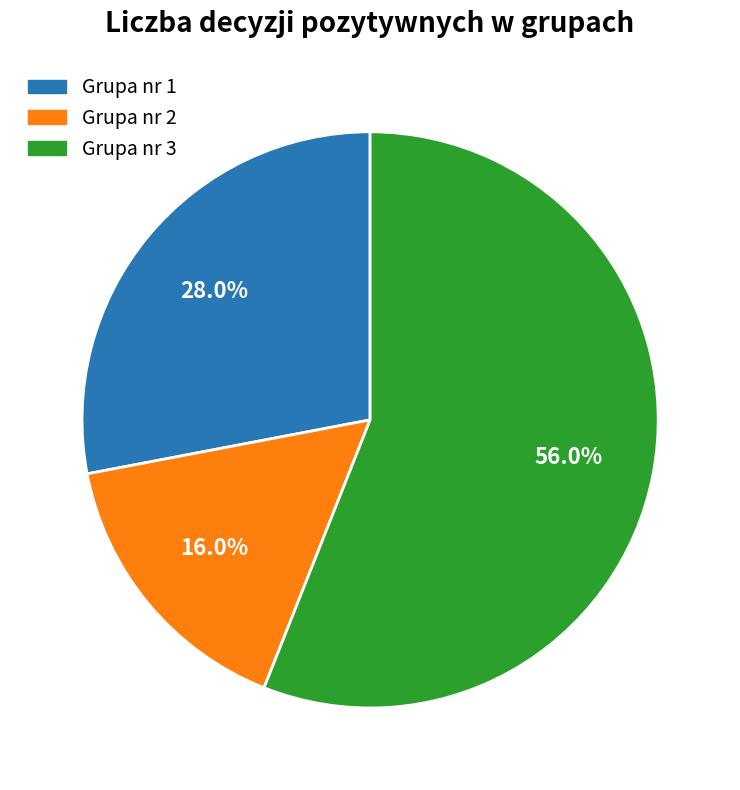

True or false: Grupa nr 1 accounts for 28% of the total.

True